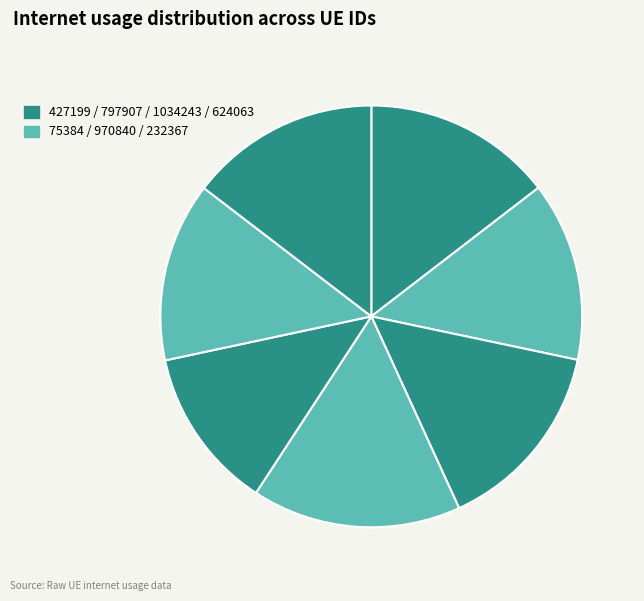

How many segments does this pie chart have?

7